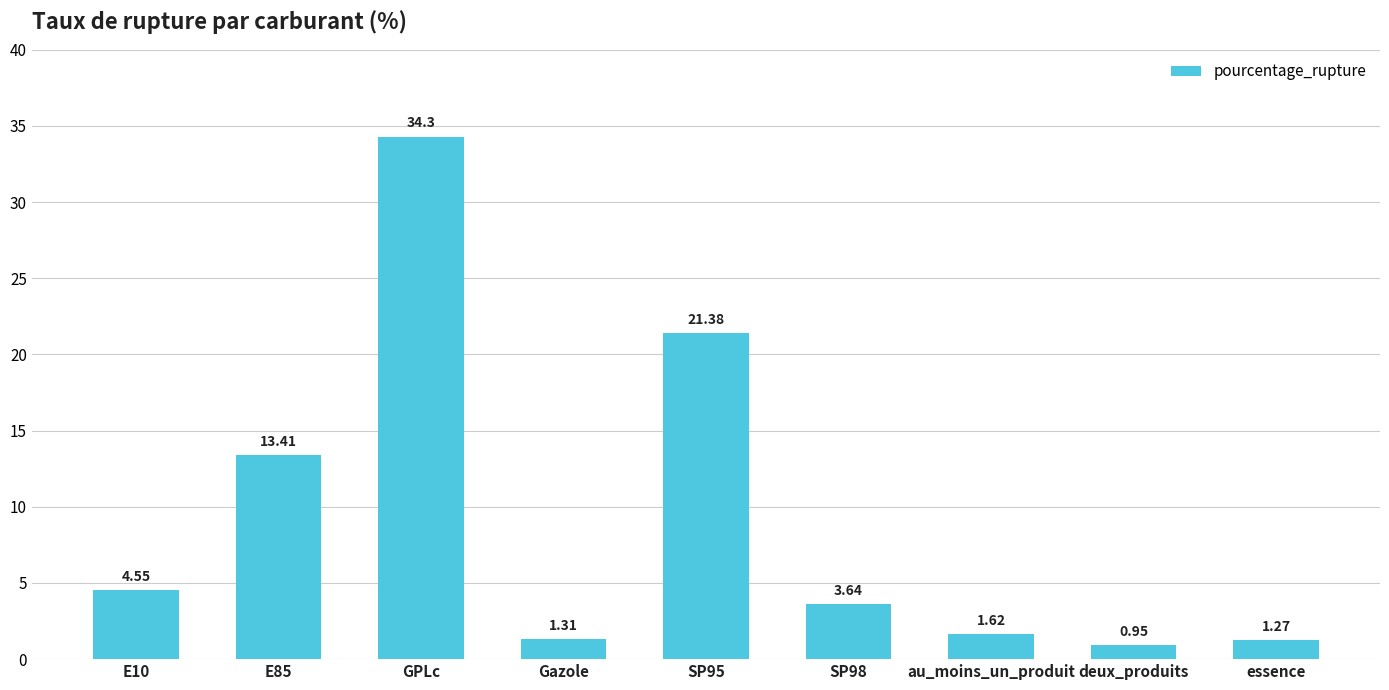

Which category has the highest value across all series?

GPLc